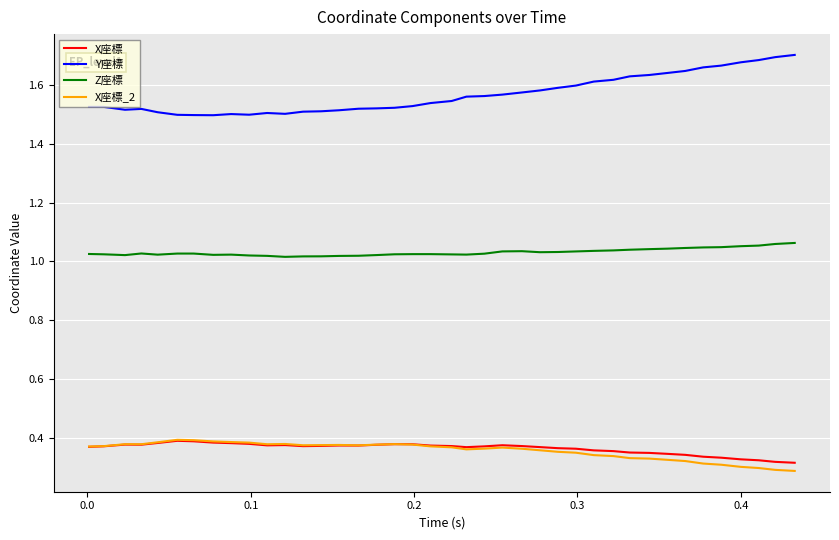

Which series ends up on top after the final intersection of X座標 and X座標_2?

X座標